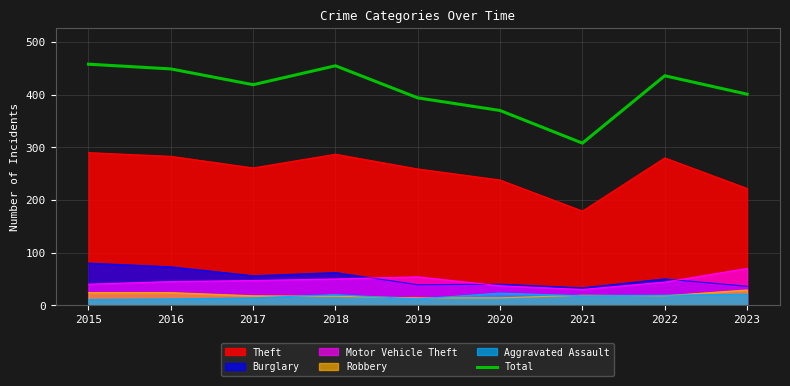

How many points are lower than both their immediate neighbors (excluding endpoints)?

2